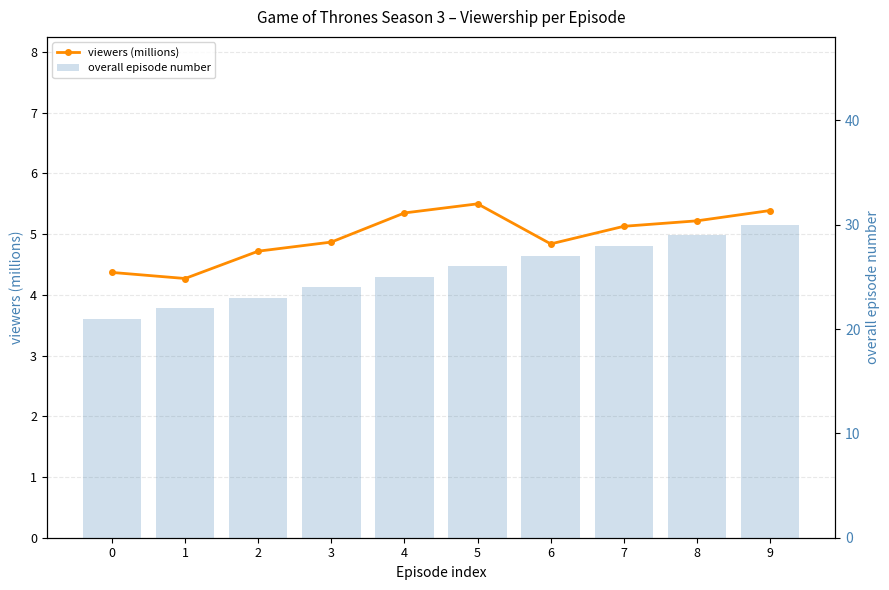

Reading right to left, extract all data points from this chart.

viewers (millions): 9=5.4	8=5.2	7=5.1	6=4.8	5=5.5	4=5.3	3=4.9	2=4.7	1=4.3	0=4.4
overall episode number: 9=30.0	8=29.0	7=28.0	6=27.0	5=26.0	4=25.0	3=24.0	2=23.0	1=22.0	0=21.0